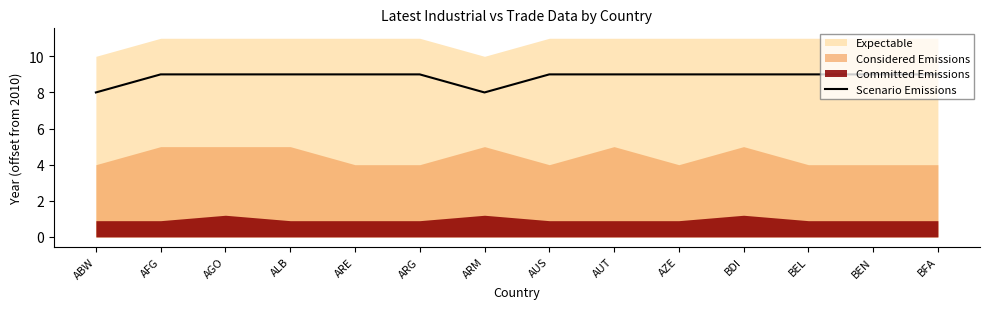

Count the values in the range 9 to 10.

12